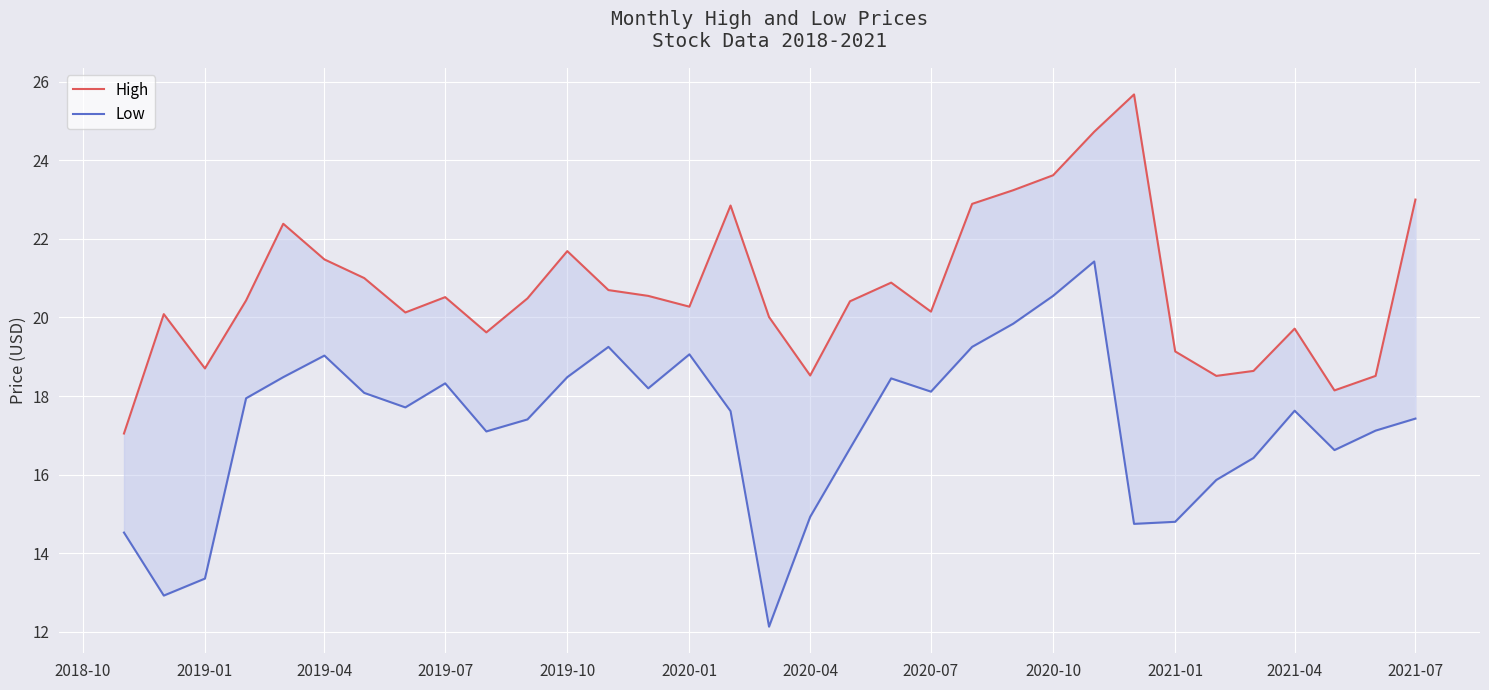

Which series has the largest range (max minus min)?

Low